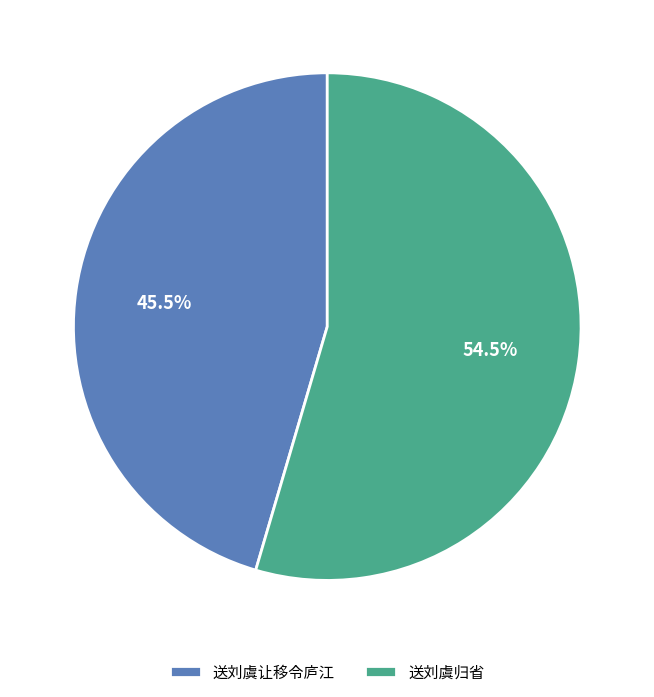

Combined, do 送刘虞归省 and 送刘虞让移令庐江 account for over 50%?

Yes